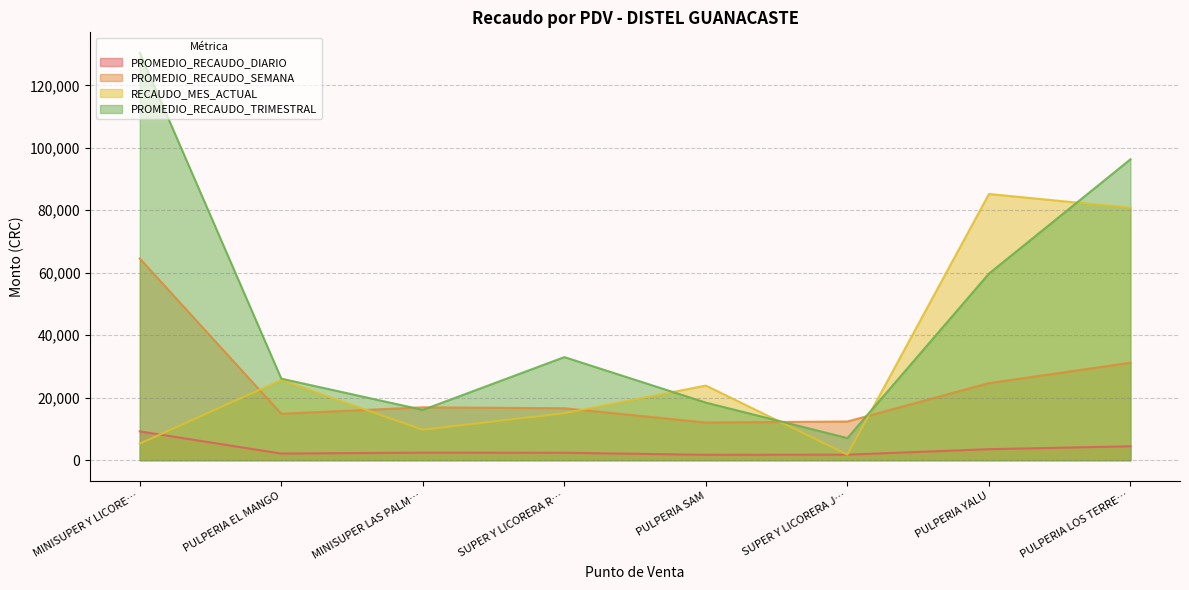

At which category does the chart reach its minimum across all series?

PULPERIA SAM